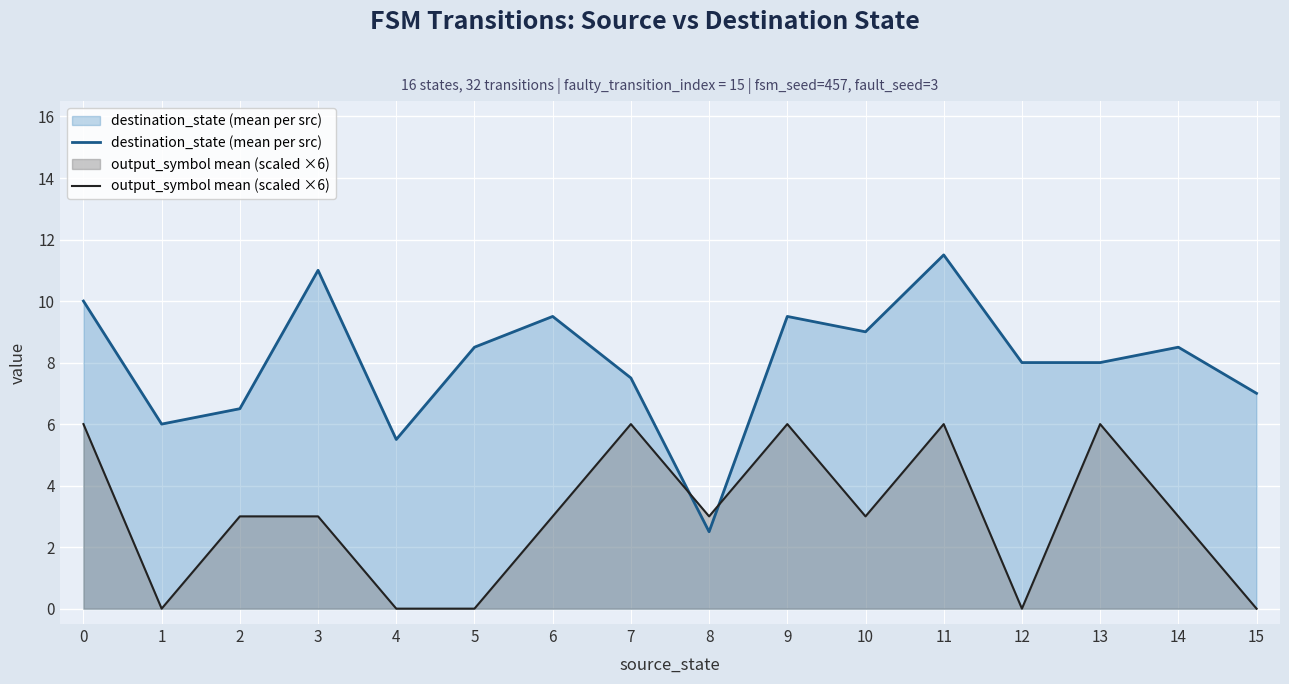

At which category is the sum across all series the highest?

11